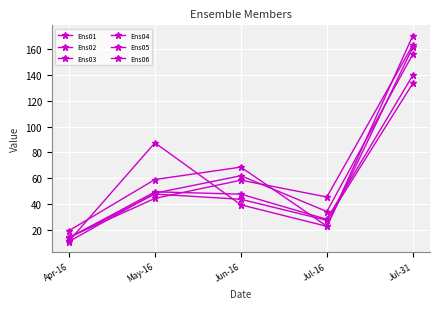

What is the difference between the Ens01 values at May-16 and Jul-31?

90.1